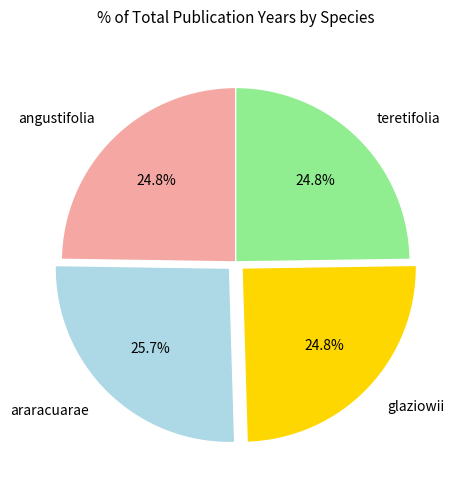

What is the ratio of the value at araracuarae to the value at angustifolia?

1.0